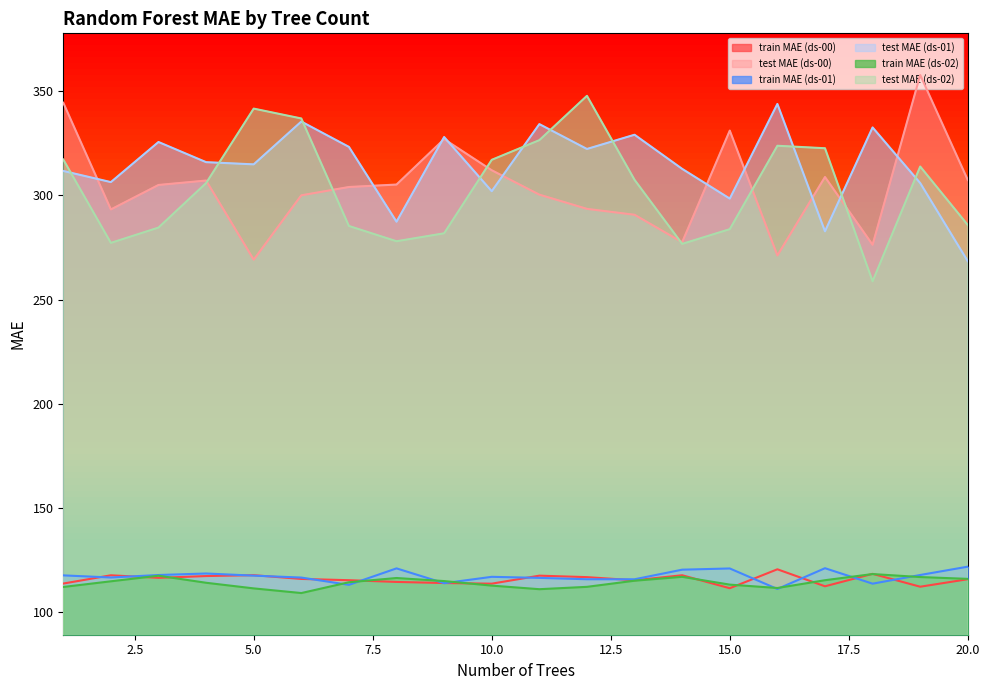

Is the value of train MAE (ds-01) at 14 greater than the value of test MAE (ds-00) at 14?

No